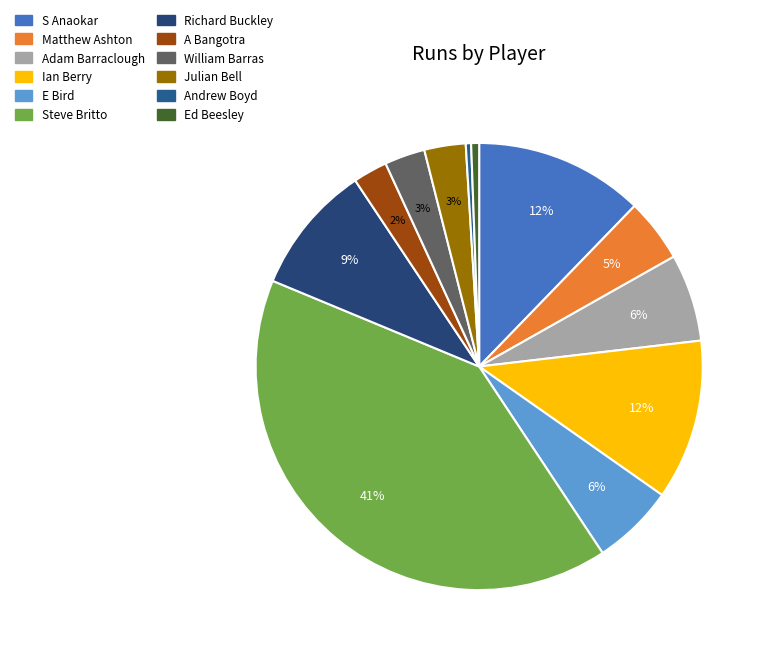

To the nearest percent, what is the difference between the Ian Berry and Matthew Ashton slice percentages?

7%